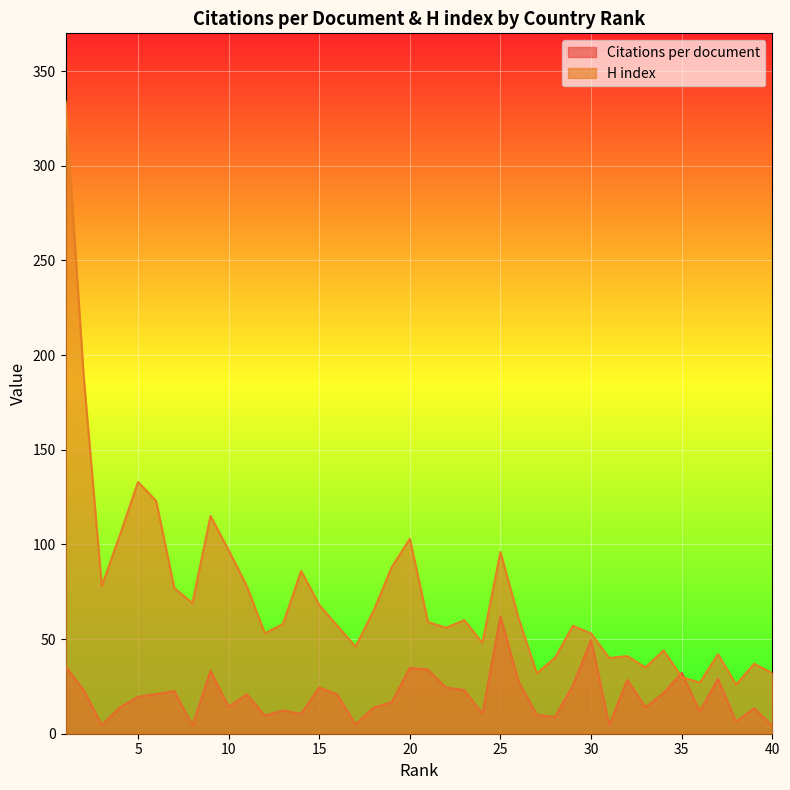

At 8, list the series in order from largest to smallest.

H index, Citations per document